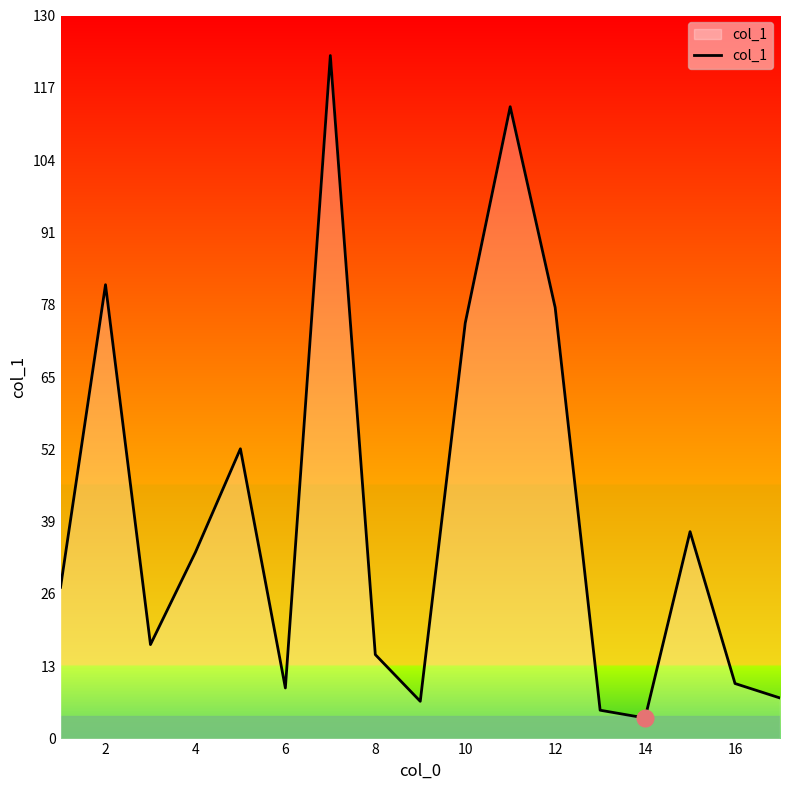

What is the smallest value displayed?

3.7